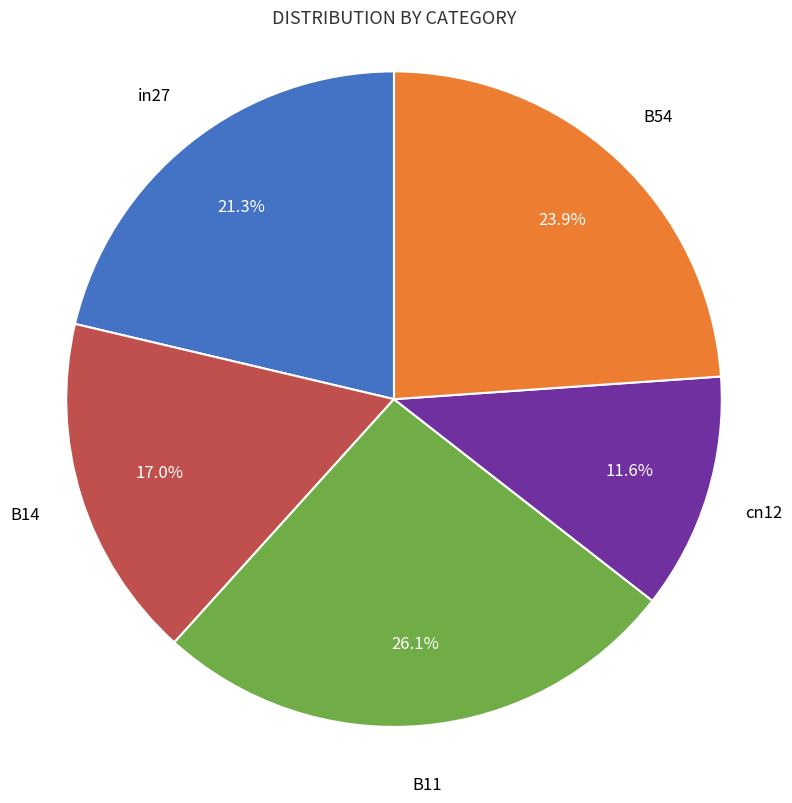

Is there any slice that represents more than half of the pie?

No